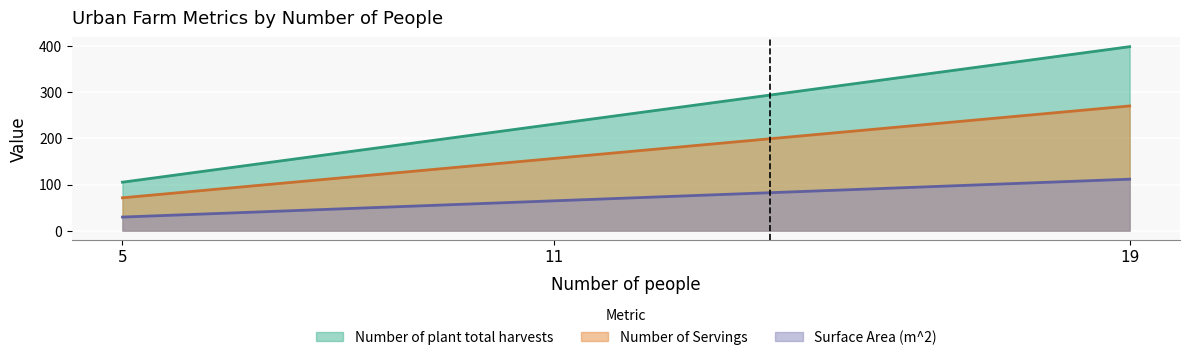

The Number of kilograms of food series shows 156.6 at 11. True or false?

True